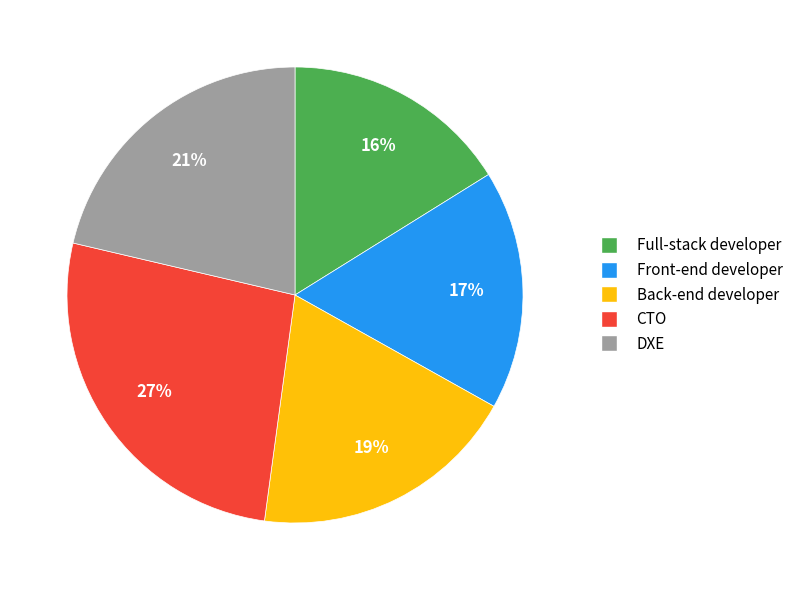

Is there any slice that represents more than half of the pie?

No